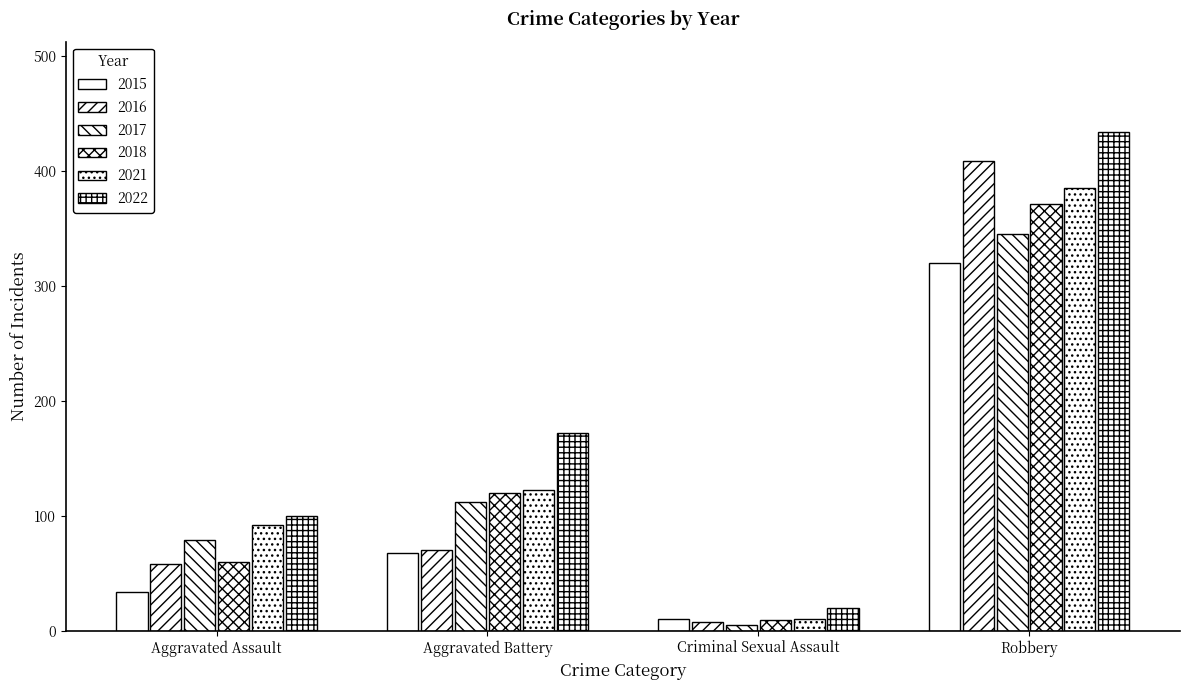

What is the difference between the maximum and minimum values in the 2018 series?

362